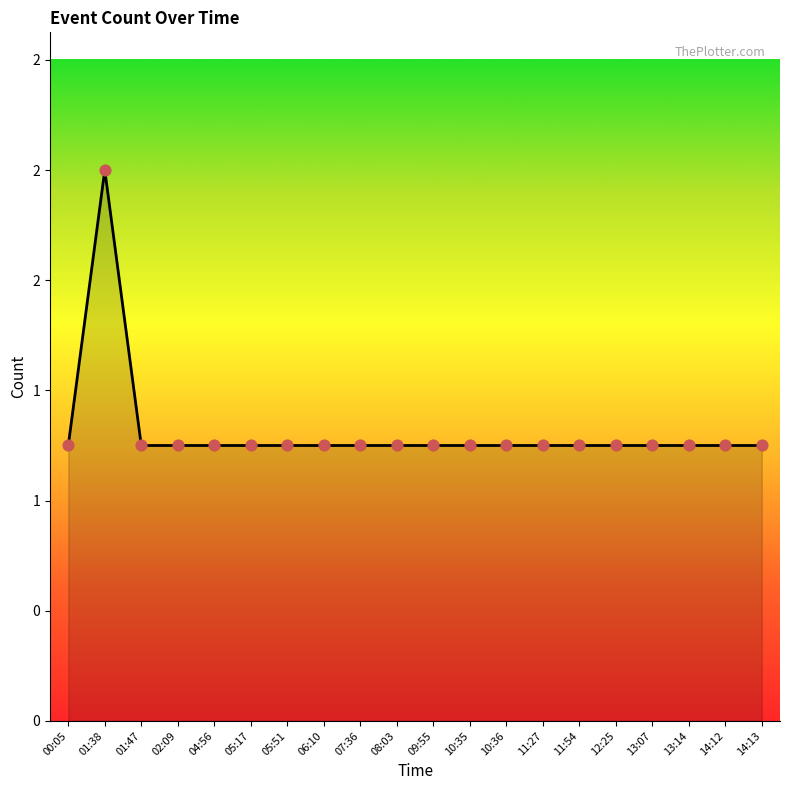

Approximately how many times larger is the value at 12:25 compared to 14:12?

1.0